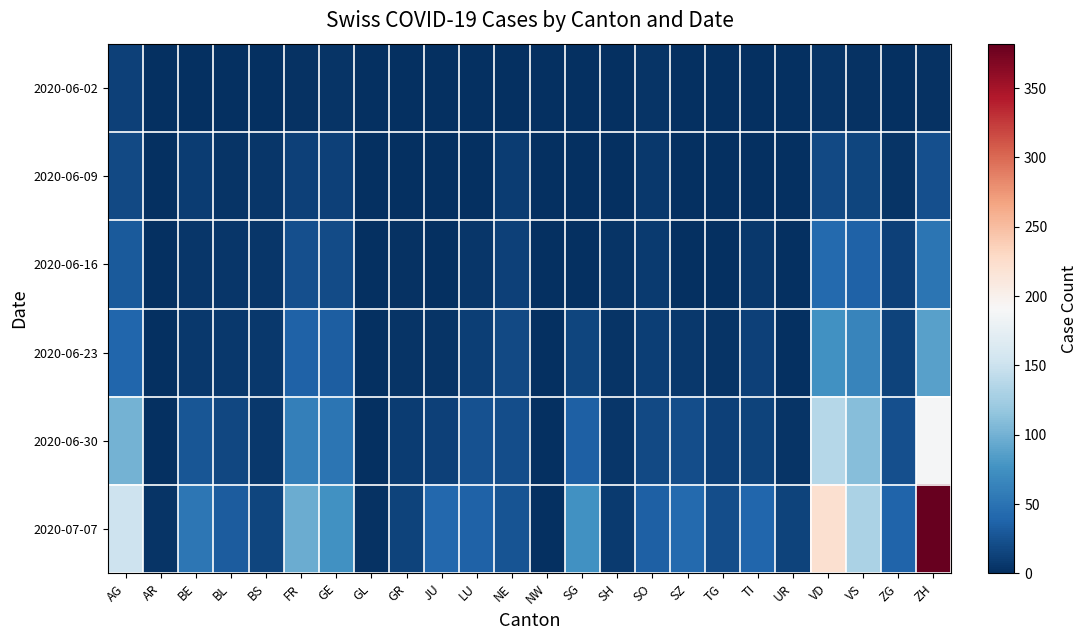

At ZH, list the series in order from smallest to largest.

2020-06-02, 2020-06-09, 2020-06-16, 2020-06-23, 2020-06-30, 2020-07-07